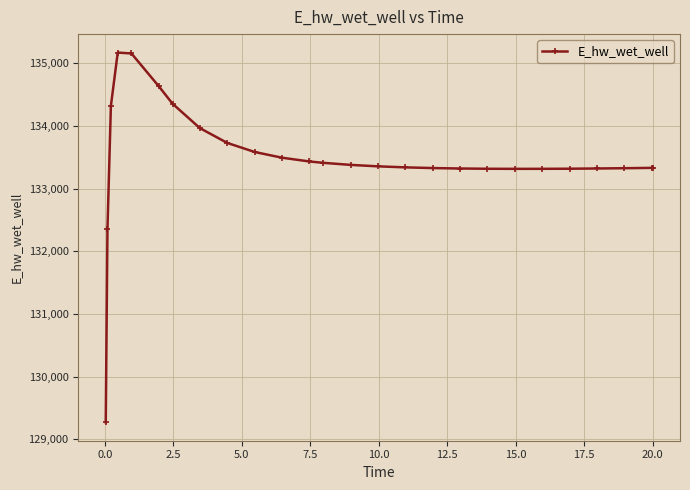

What is the value of the 2nd point from the left?

132349.0